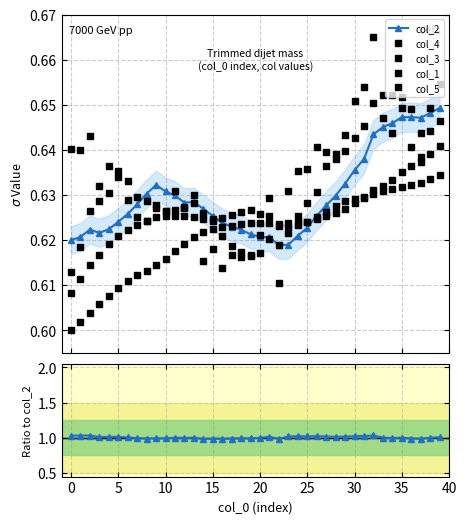

True or false: col_5 and col_5/col_2 intersect in this chart.

False